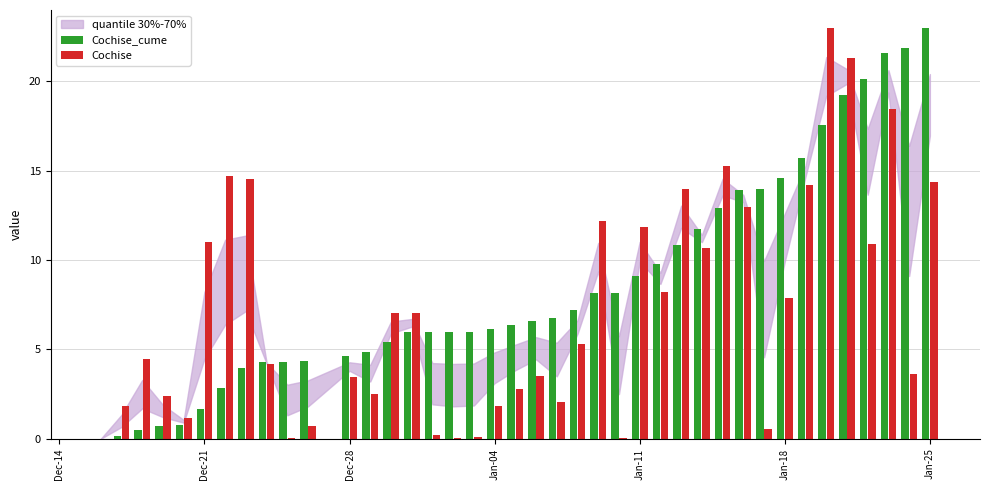

What is the average value of the Cochise_cume series?

8.7